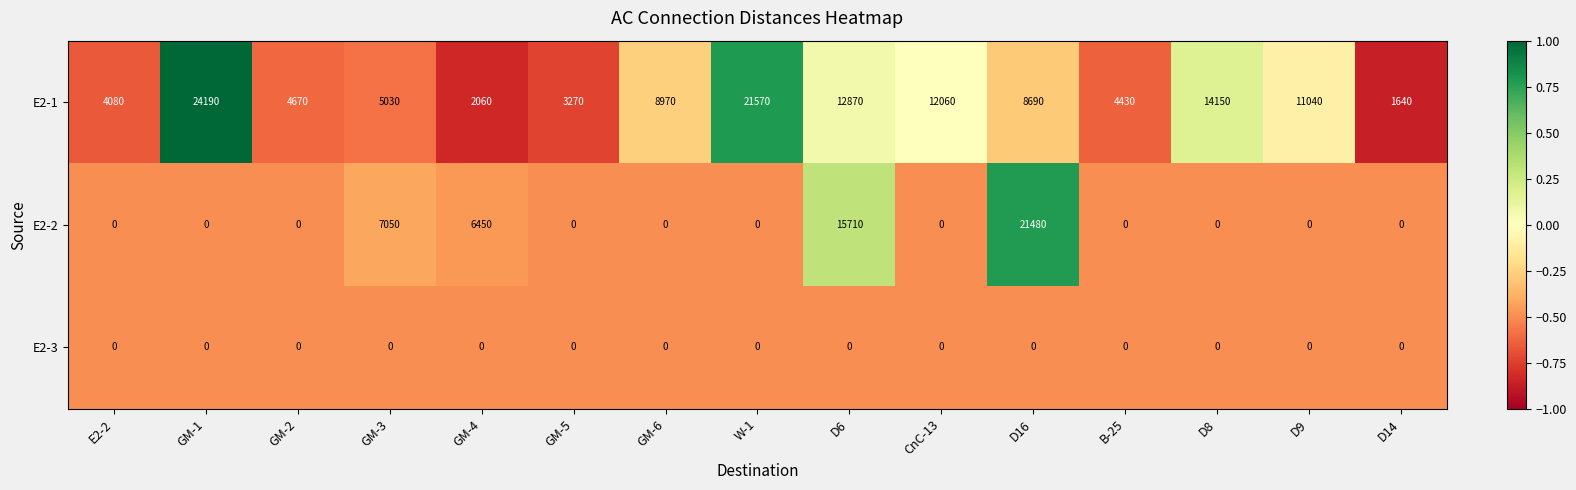

What value does the E2-1 series have at GM-5, to the nearest 50?

3250